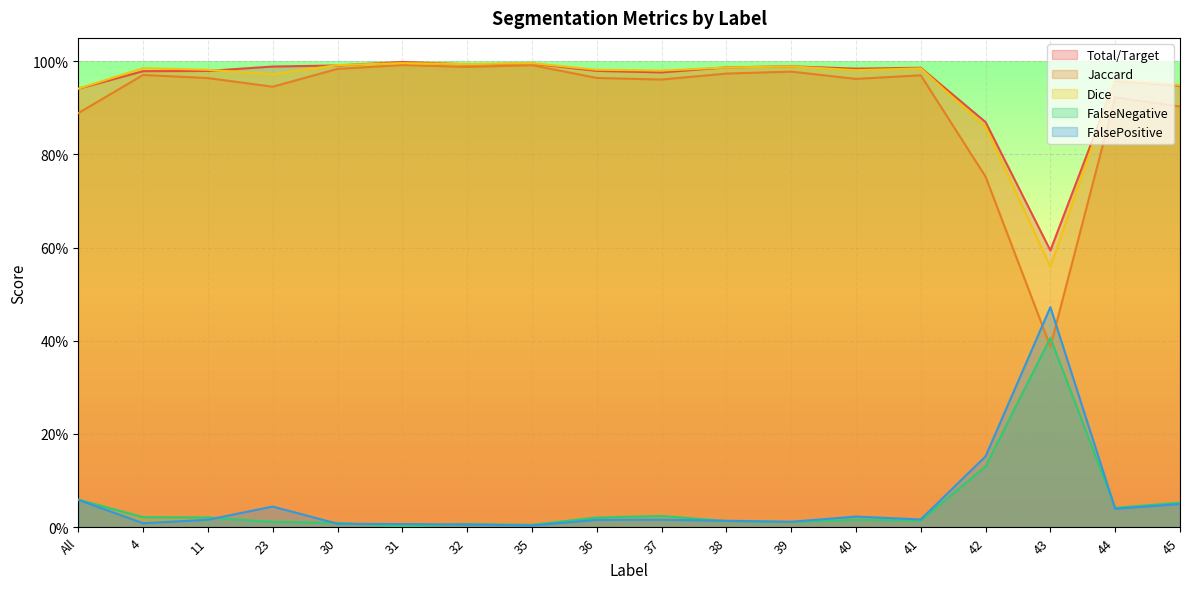

What are all the series names shown in the legend?

Total/Target, Jaccard, Dice, FalseNegative, FalsePositive